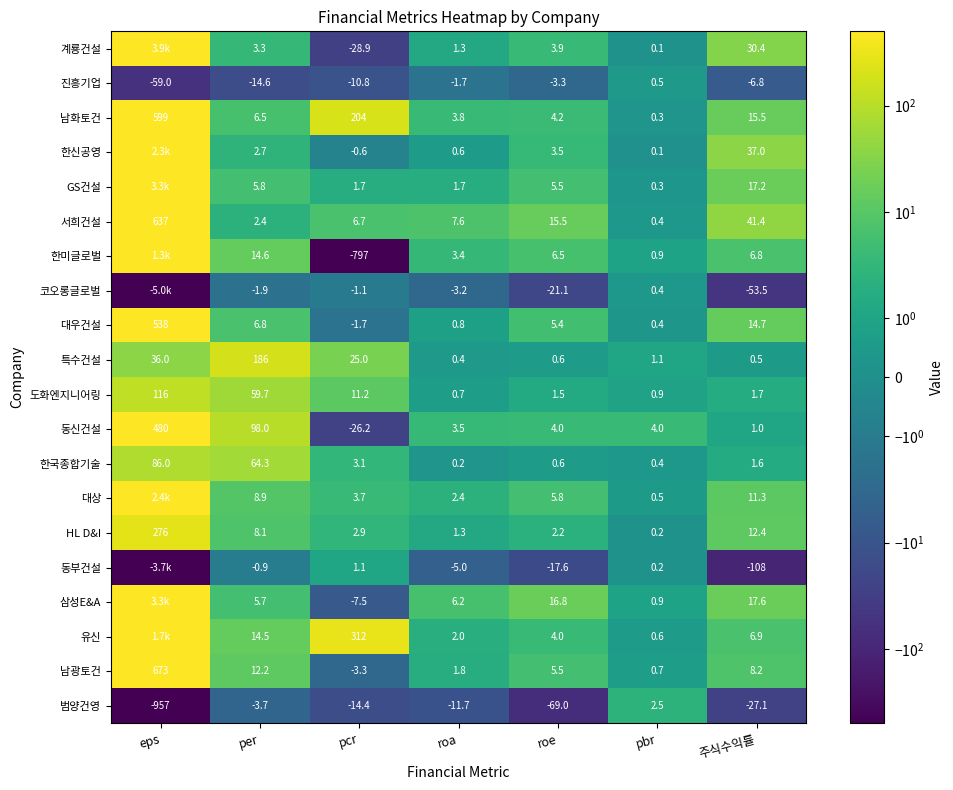

Where does the 한국종합기술 series first go above 1?

eps